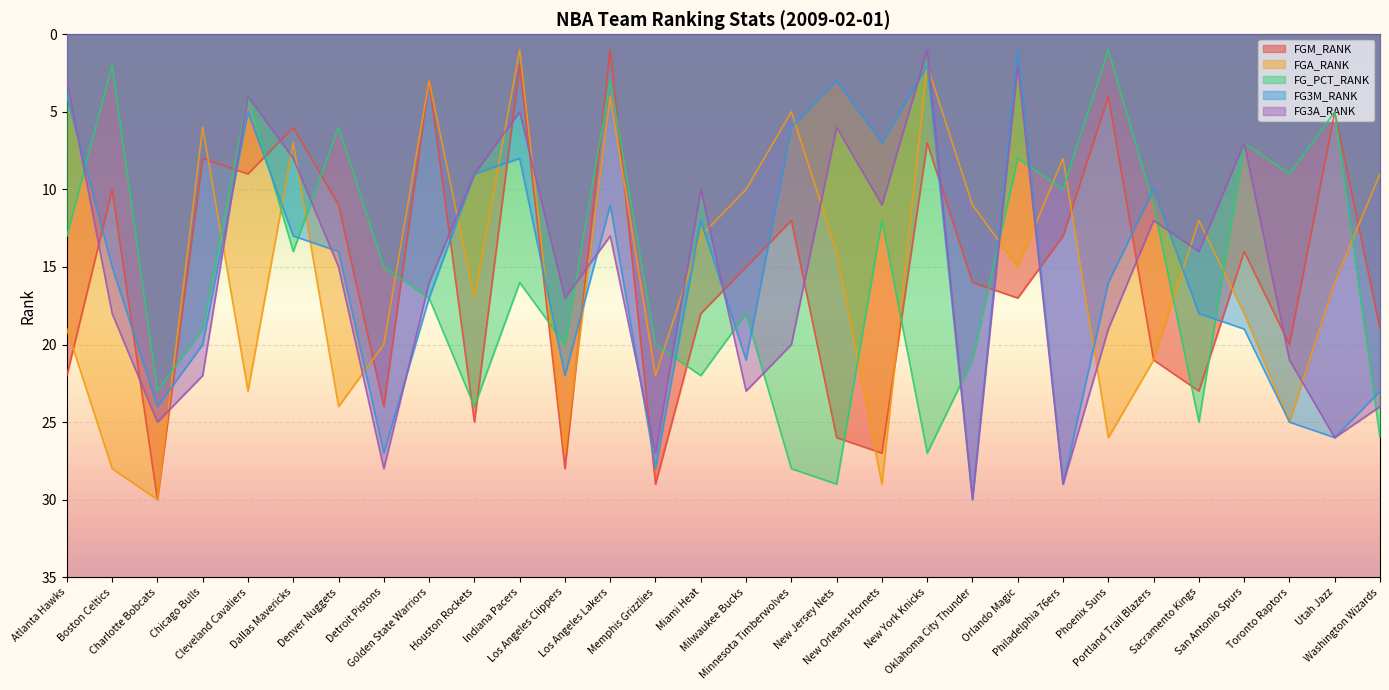

Where is the first local maximum for FG_PCT_RANK?

Charlotte Bobcats